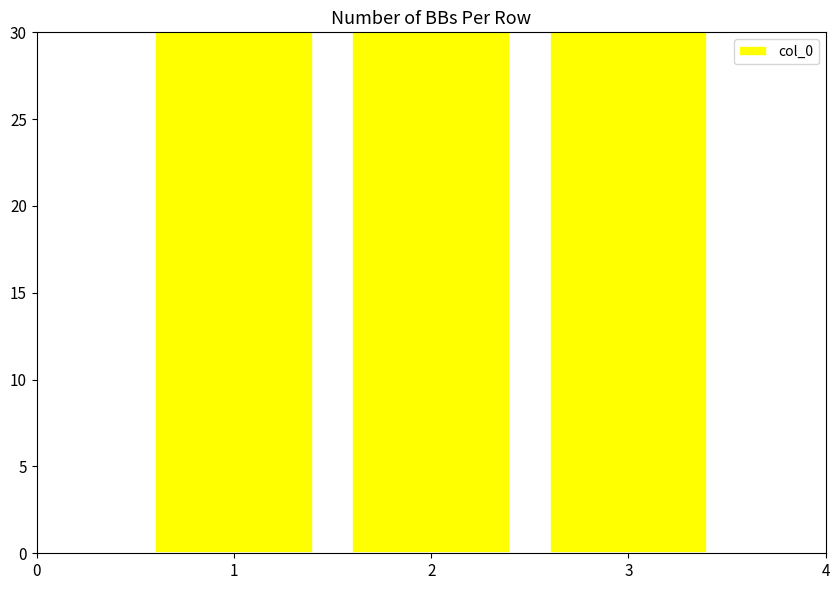

What is the value of the 2nd bar from the left?

506